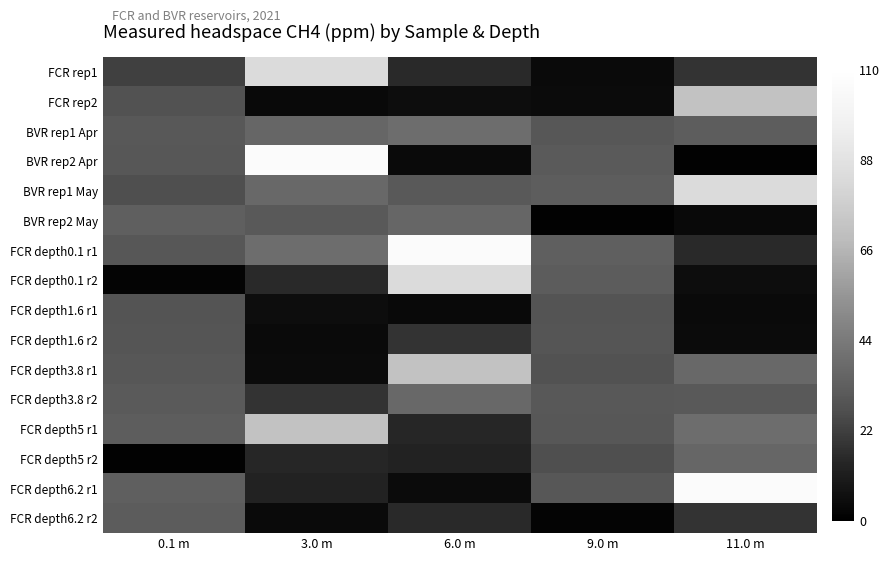

What is the difference between the highest and lowest values at 11.0 m?

105.1